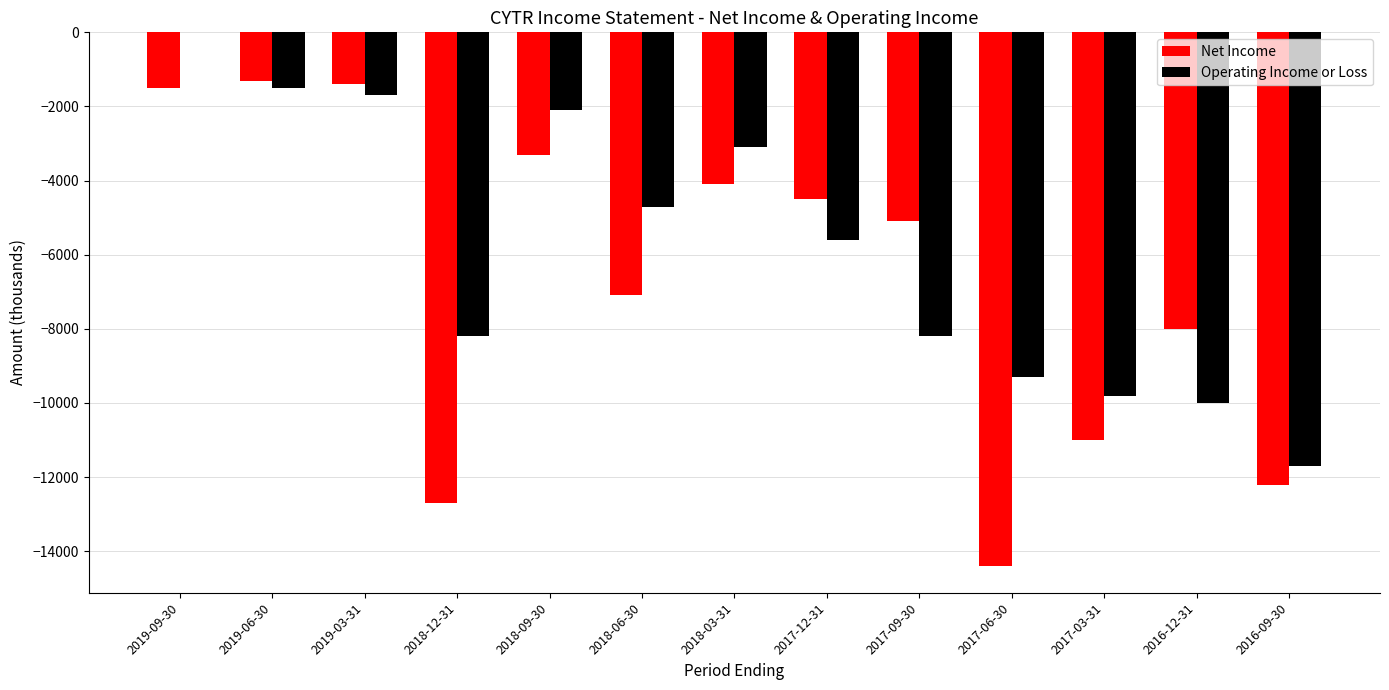

What is the average value of the Net Income series?

-6662